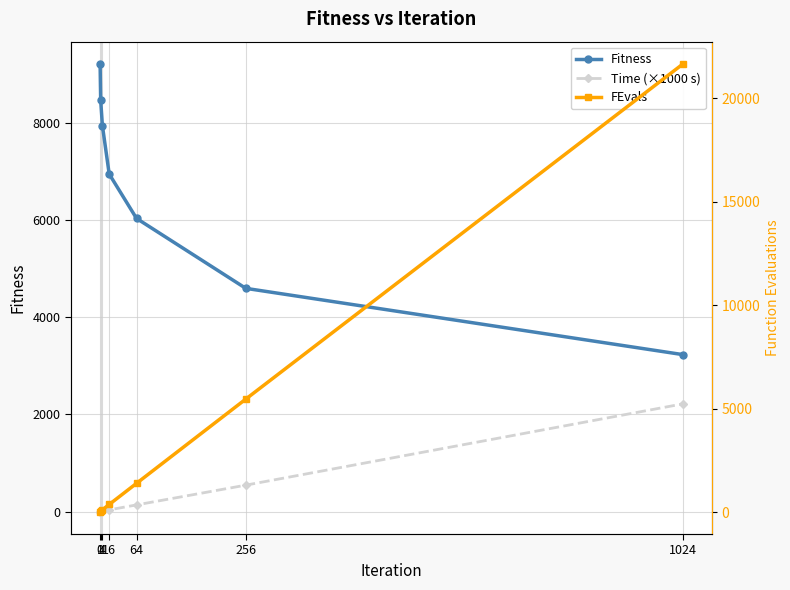

Does the chart have visible grid lines?

Yes